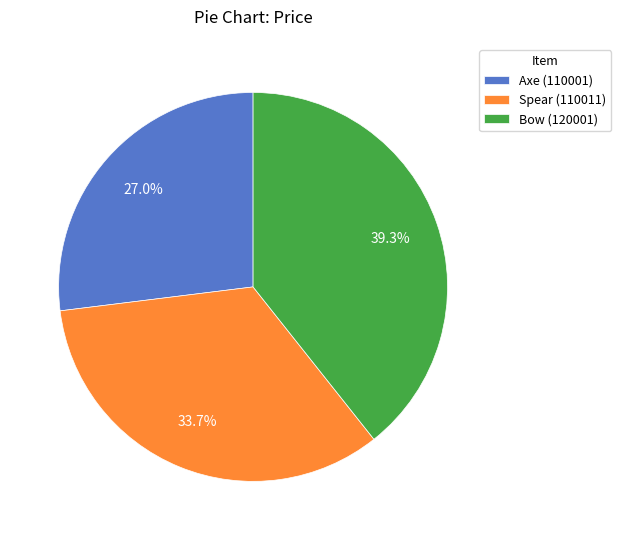

True or false: Bow (120001) accounts for 45% of the total.

False